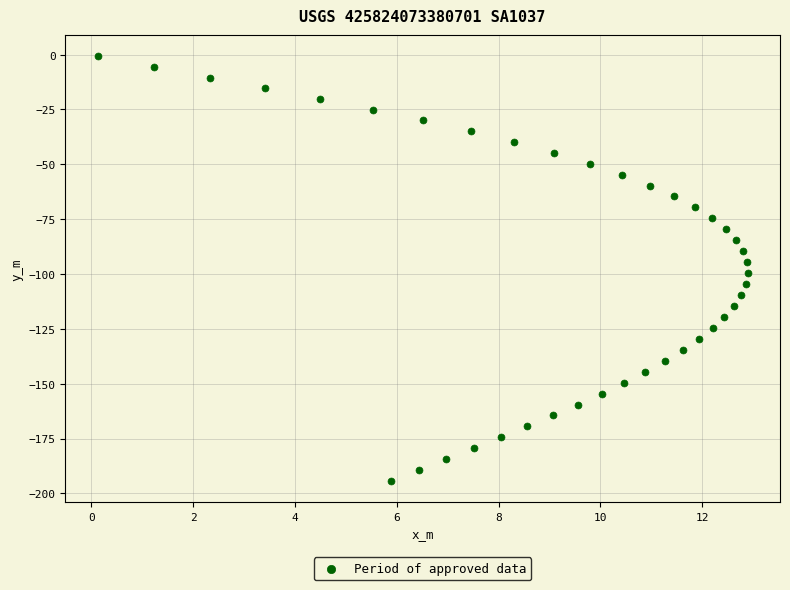

What is the range of X values (max minus min)?

12.8